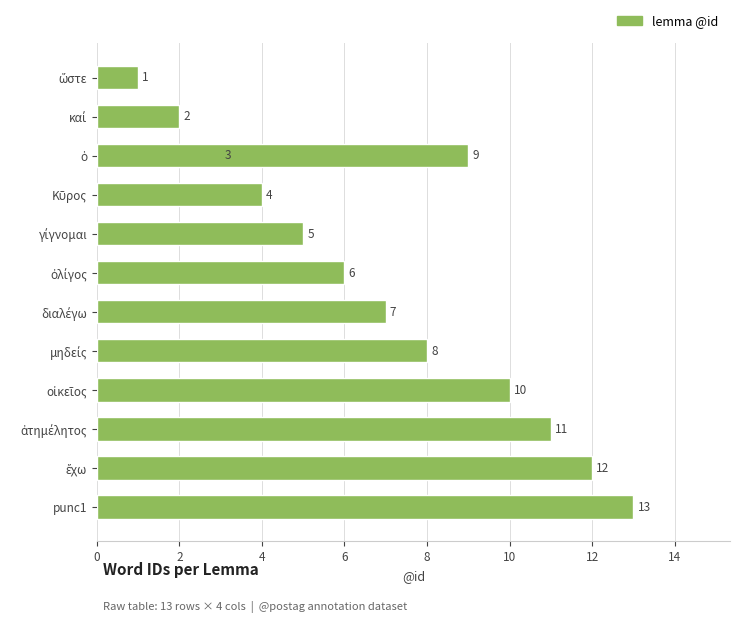

Are the bars horizontal?

Yes